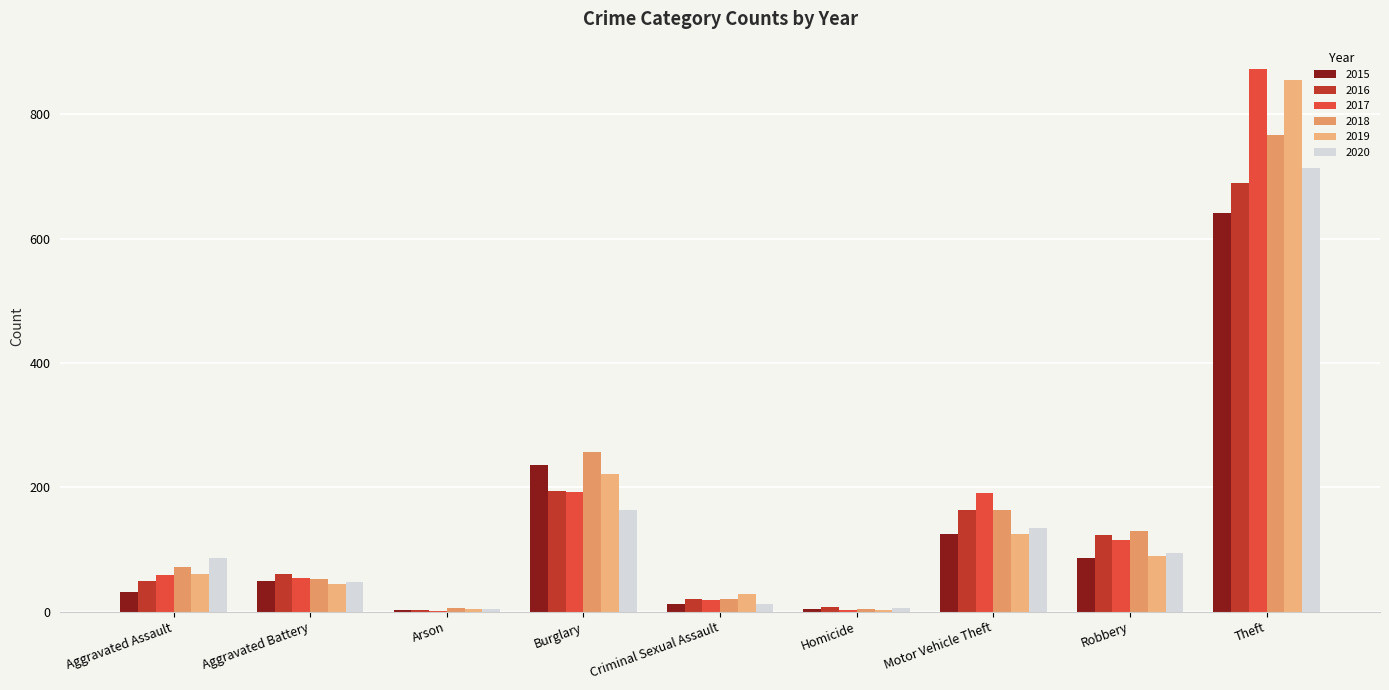

Which category has the highest value in the 2020 series?

Theft